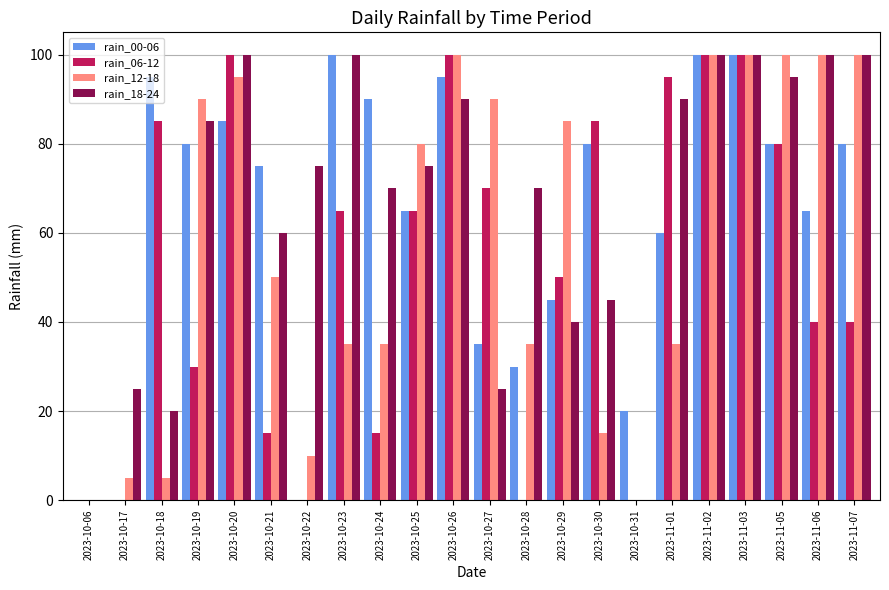

Between 2023-10-18 and 2023-10-22, which series saw the biggest shift?

rain_00-06